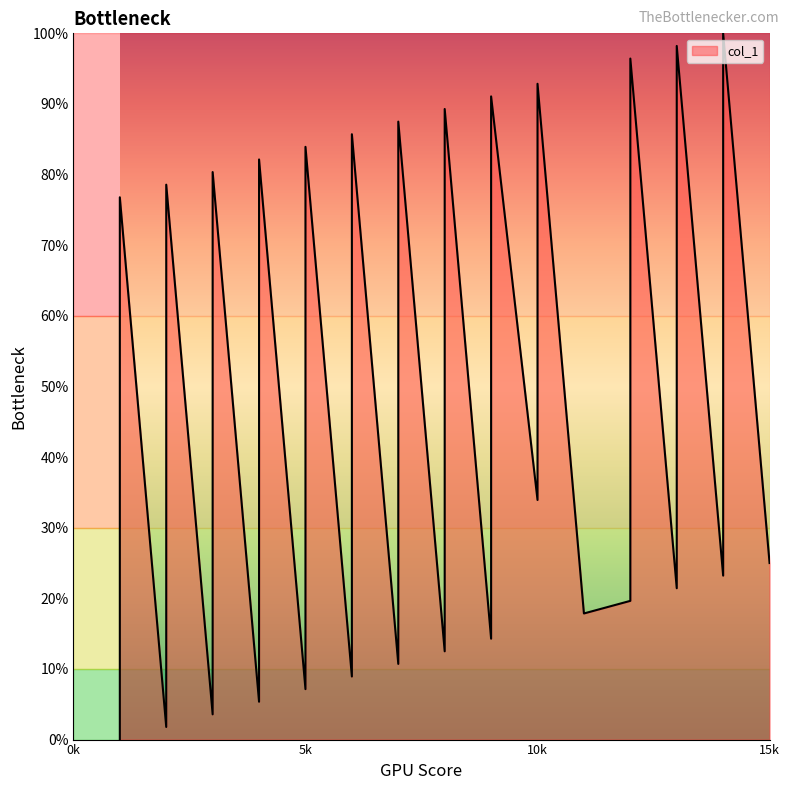

At which label does the data first exceed 28?

1